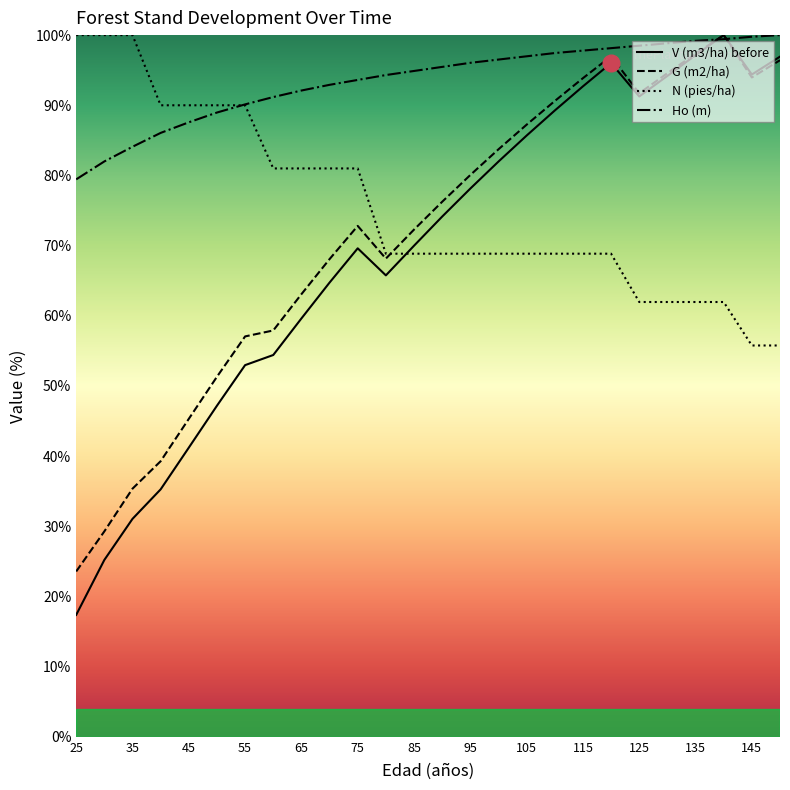

After their last crossing, which series has the higher values: V (m3/ha) before or Ho (m)?

Ho (m)